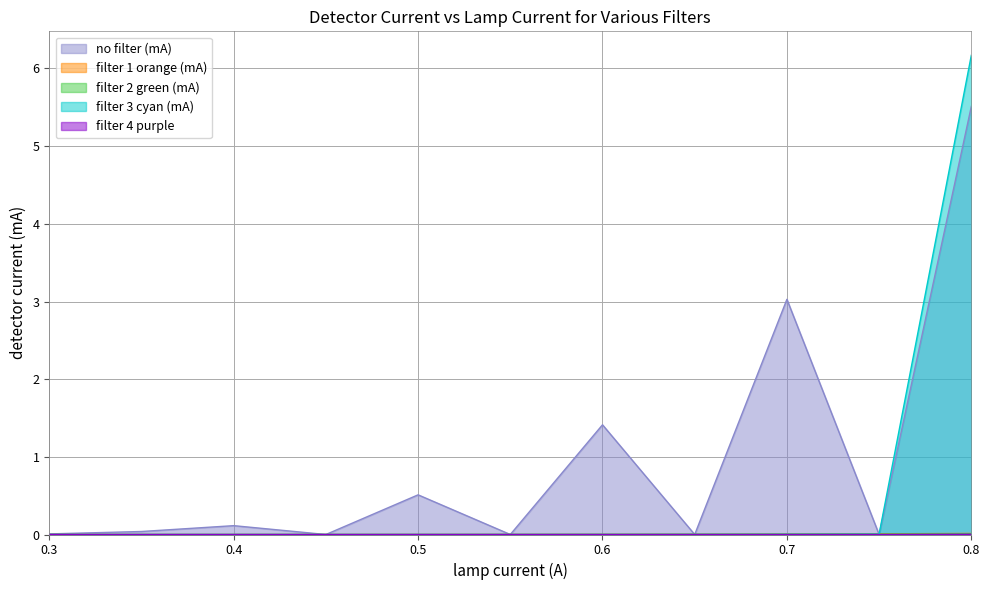

Reading left to right, extract all data points from this chart.

no filter (mA): 0.0	0.0	0.1	0.0	0.5	0.0	1.4	0.0	3.0	0.0	5.5
filter 1 orange (mA): 0.0	0.0	0.0	0.0	0.0	0.0	0.0	0.0	0.0	0.0	0.0
filter 2 green (mA): 0.0	0.0	0.0	0.0	0.0	0.0	0.0	0.0	0.0	0.0	0.0
filter 3 cyan (mA): 0.0	0.0	0.0	0.0	0.0	0.0	0.0	0.0	0.0	0.0	6.2
filter 4 purple: 0.0	0.0	0.0	0.0	0.0	0.0	0.0	0.0	0.0	0.0	0.0